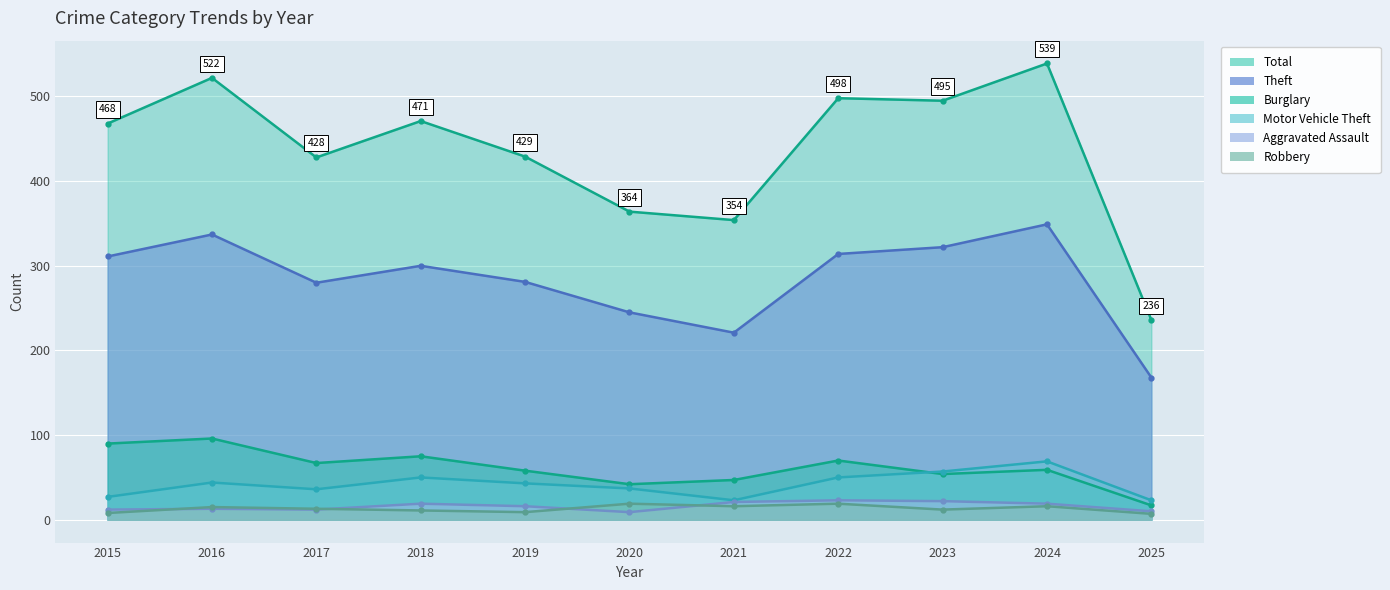

Is it true that Robbery equals 8 at 2015?

True